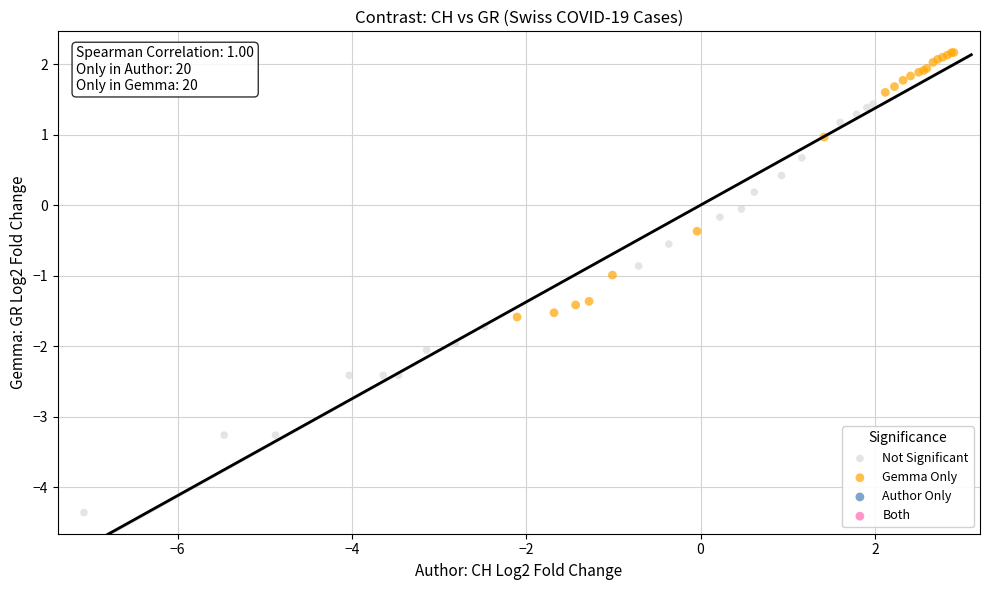

Which series has the largest Y range (max minus min)?

Not Significant